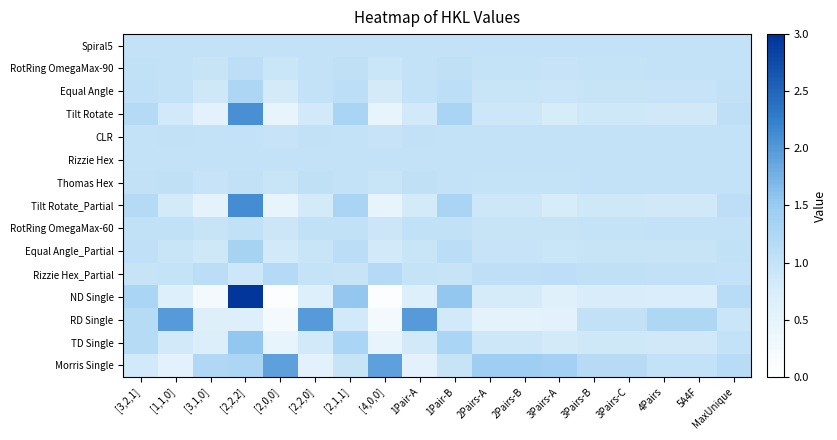

What is the total value across all series at [2,1,1]?

16.4